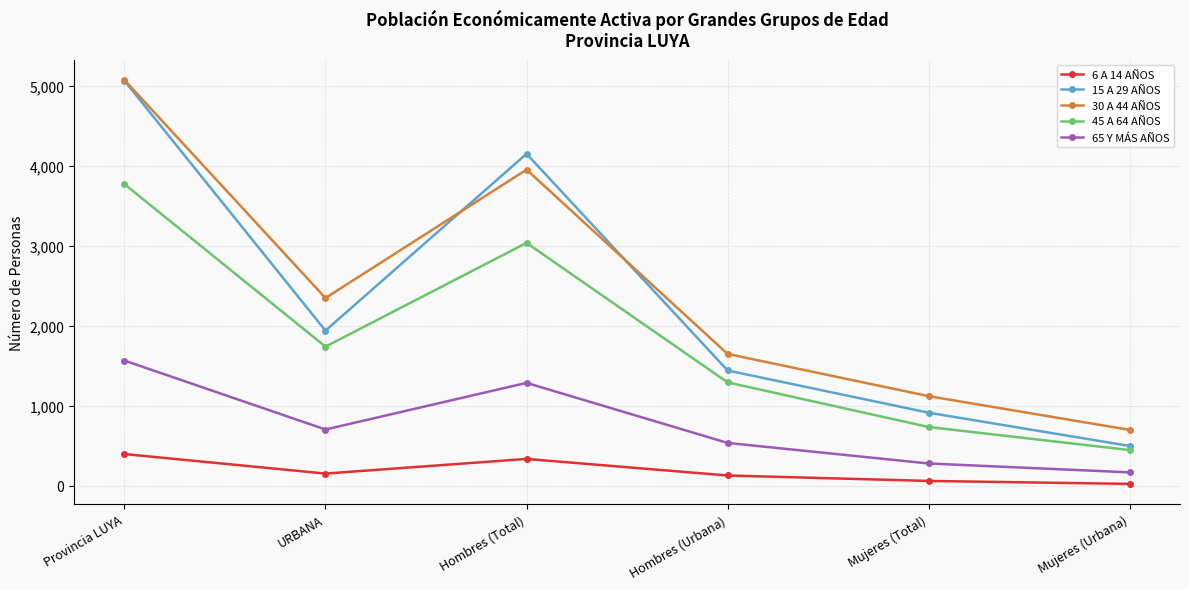

Reading left to right, transcribe all the data shown in this chart.

6 A 14 AÑOS: 397	153	336	129	61	24
15 A 29 AÑOS: 5065	1940	4151	1442	914	498
30 A 44 AÑOS: 5074	2348	3953	1649	1121	699
45 A 64 AÑOS: 3772	1740	3037	1293	735	447
65 Y MÁS AÑOS: 1566	704	1287	536	279	168